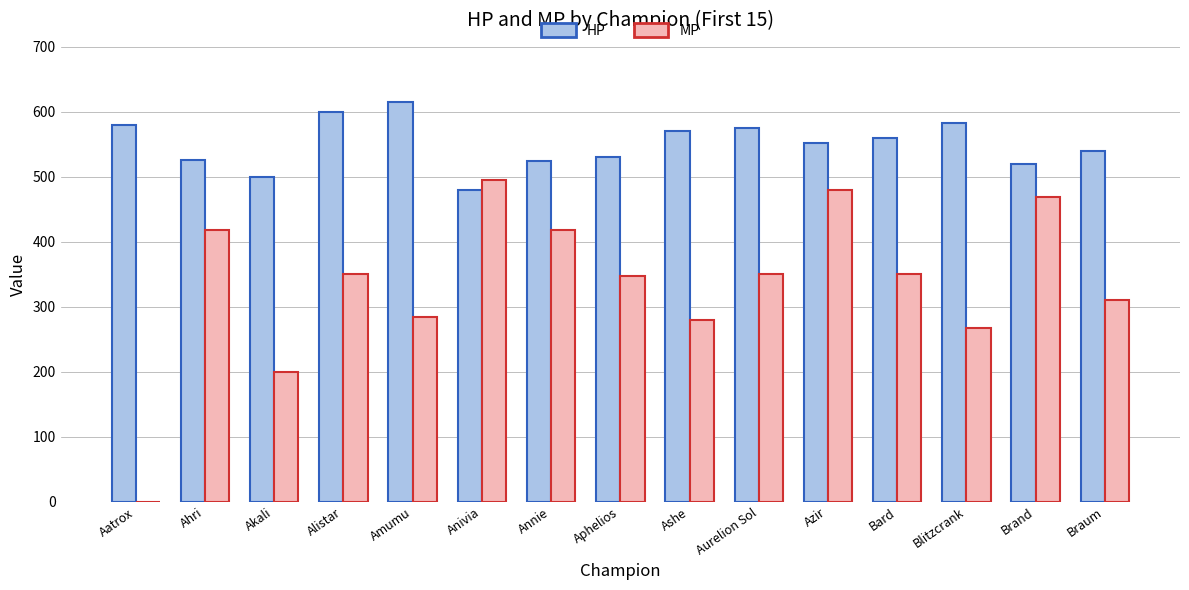

Is it true that MP equals 418 at Ahri?

True